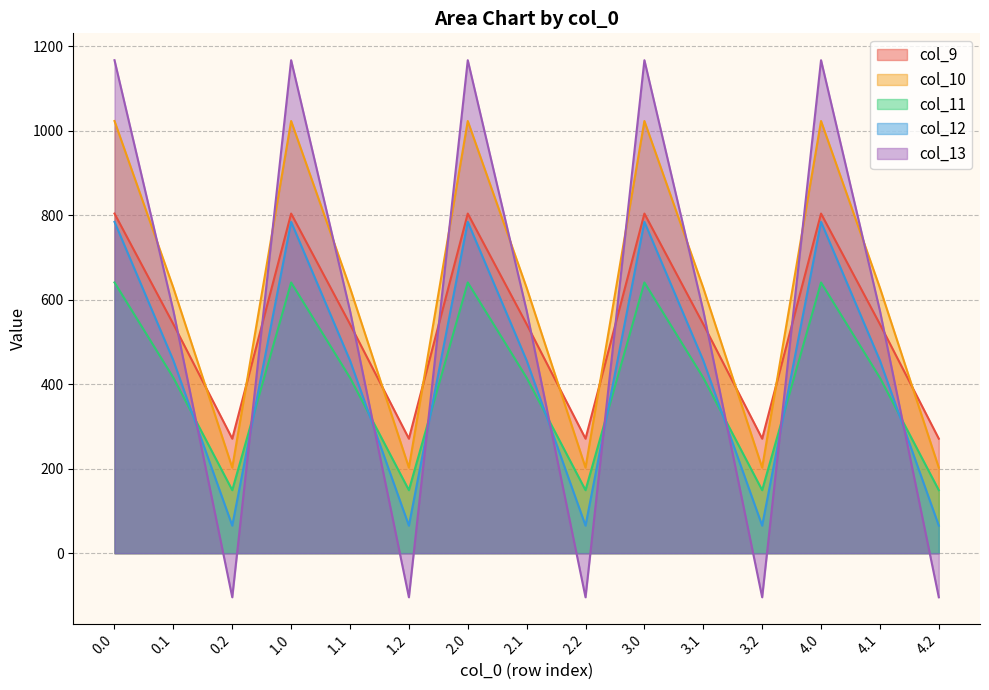

How many lines are shown in the chart?

5